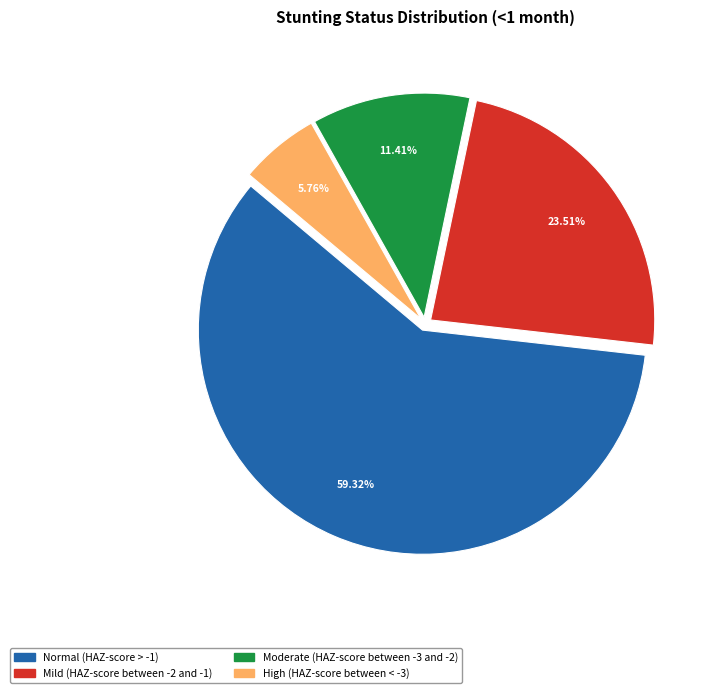

Is it true that Normal (HAZ-score > -1) is 59% of the pie?

True